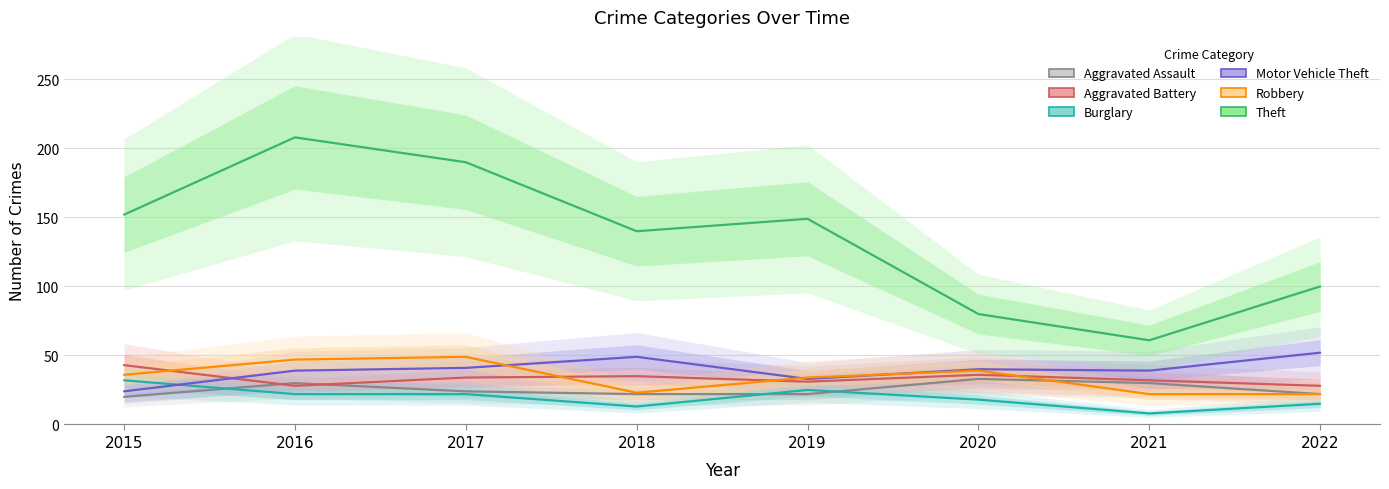

True or false: Burglary and Motor Vehicle Theft cross at least once.

True